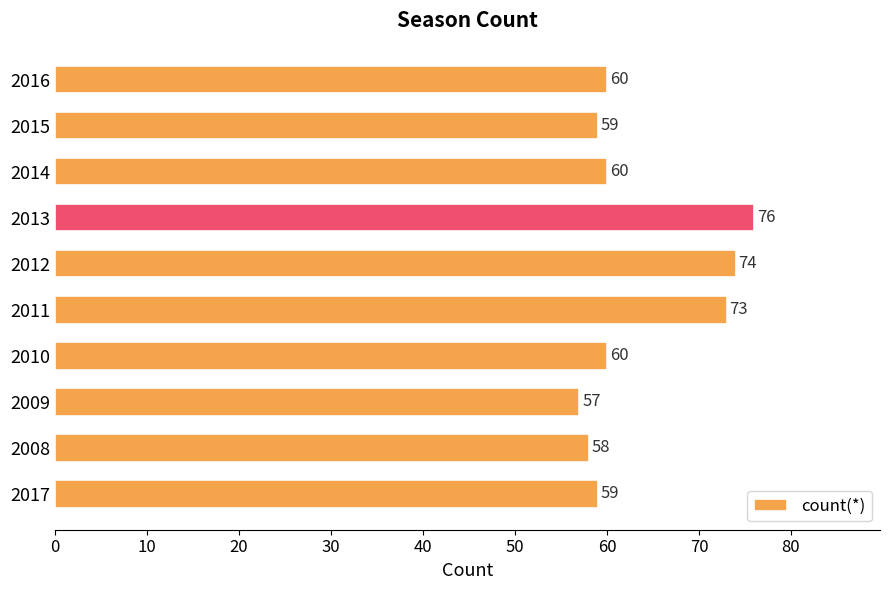

True or false: the data shows 25 at 2009.

False